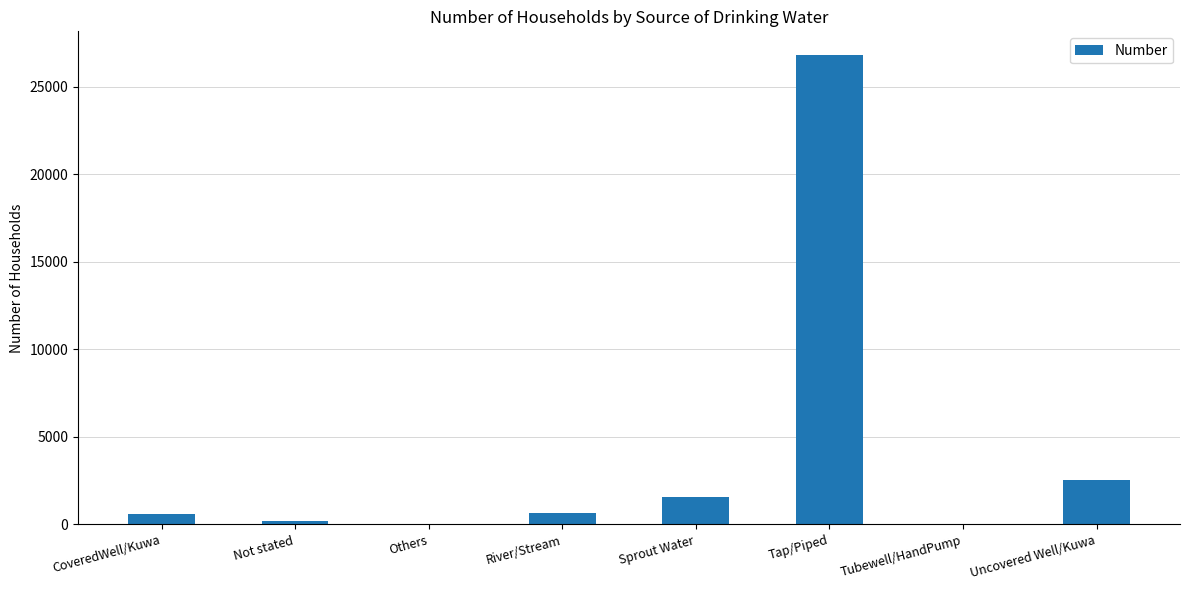

Where is the data nearest to the value 13426?

Uncovered Well/Kuwa